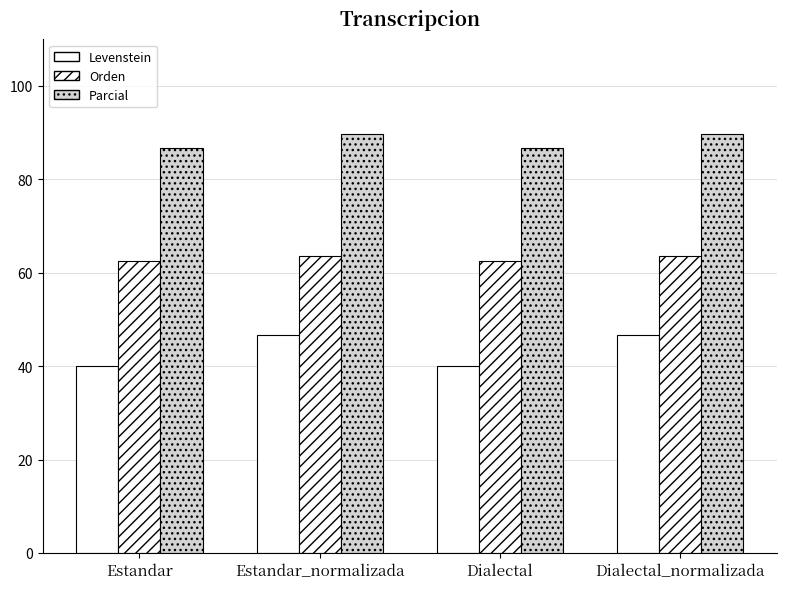

How many values in the Levenstein series exceed 46?

2